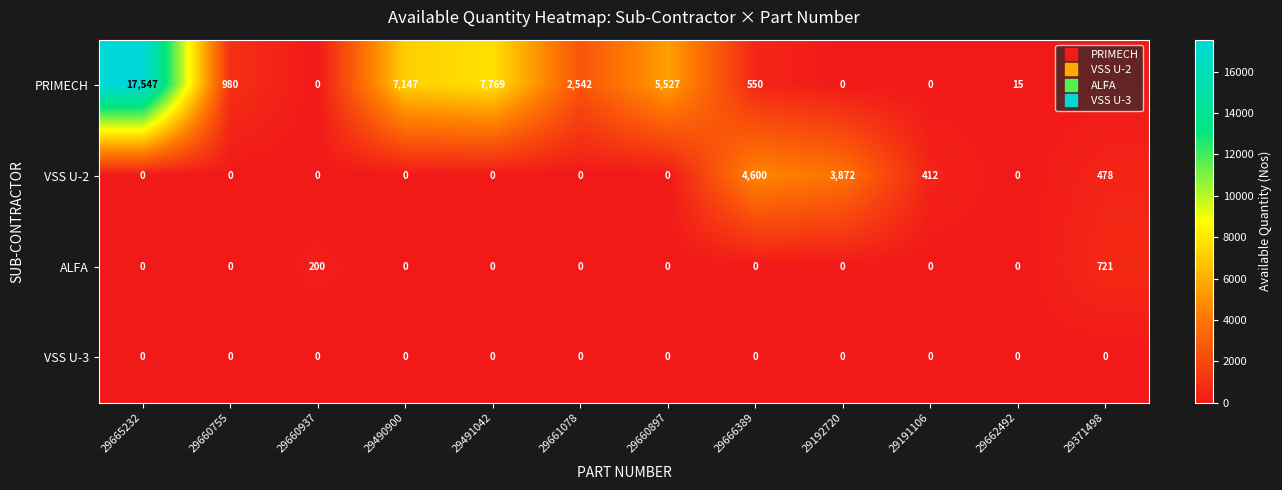

Which series changed the most between 29660937 and 29661078?

PRIMECH